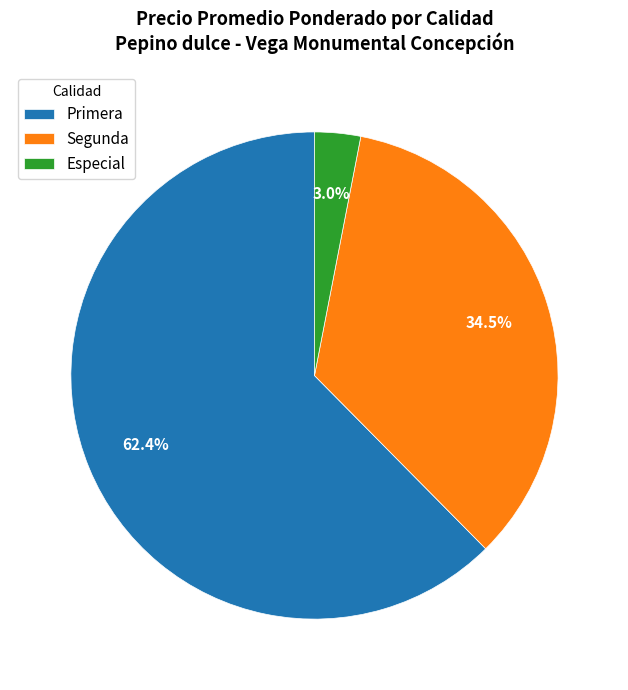

Rank the categories by value from highest to lowest.

Primera, Segunda, Especial